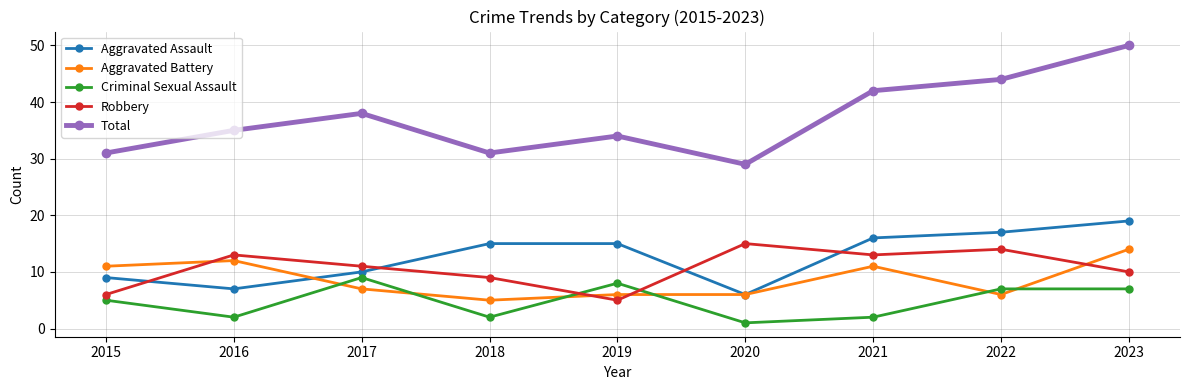

Rank the series at 2023 from lowest to highest value.

Criminal Sexual Assault, Robbery, Aggravated Battery, Aggravated Assault, Total